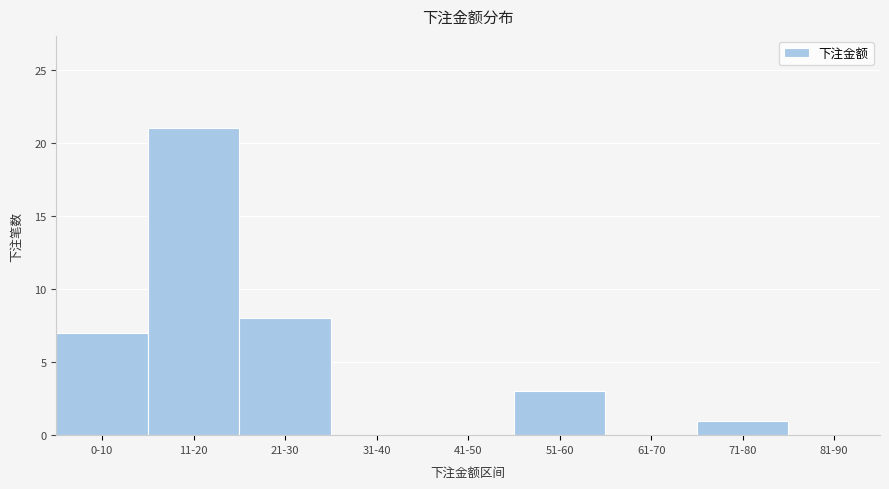

Reading left to right, extract all data points from this chart.

0-10=7	11-20=21	21-30=8	31-40=0	41-50=0	51-60=3	61-70=0	71-80=1	81-90=0